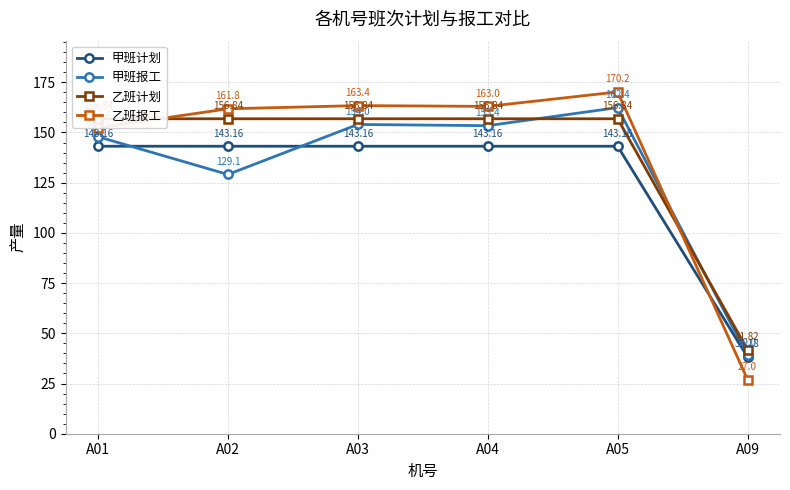

Reading right to left, list all the values displayed in this chart.

甲班计划: A09=38.2	A05=143.2	A04=143.2	A03=143.2	A02=143.2	A01=143.2
甲班报工: A09=39.0	A05=162.4	A04=153.4	A03=154.0	A02=129.1	A01=147.9
乙班计划: A09=41.8	A05=156.8	A04=156.8	A03=156.8	A02=156.8	A01=156.8
乙班报工: A09=27.0	A05=170.2	A04=163.0	A03=163.4	A02=161.8	A01=152.4